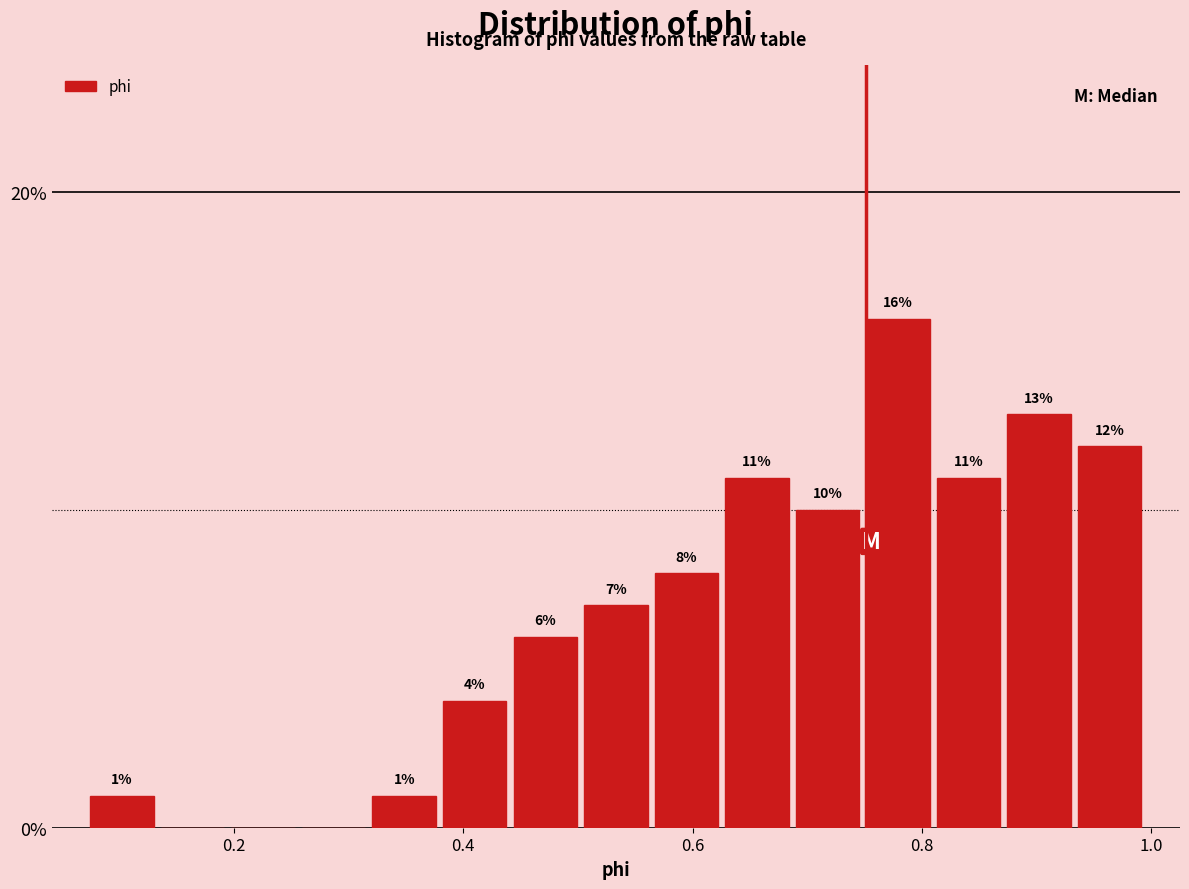

Read against the x-axis, roughly where is the centre of the tallest bar?

0.78